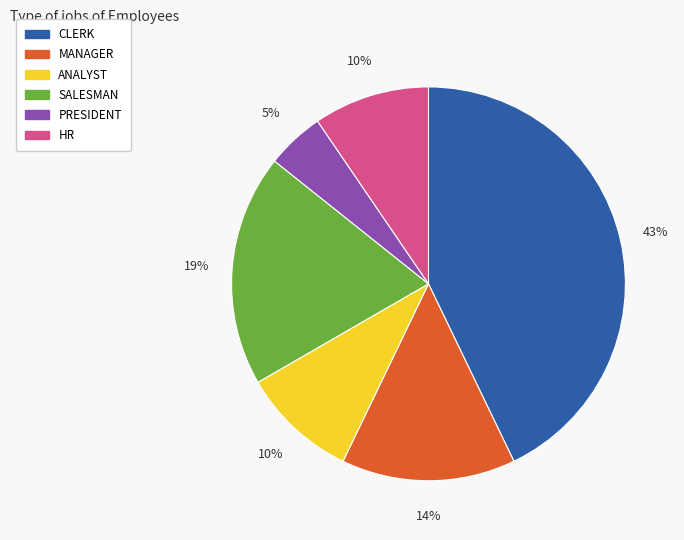

To the nearest percent, what is the average slice percentage?

17%